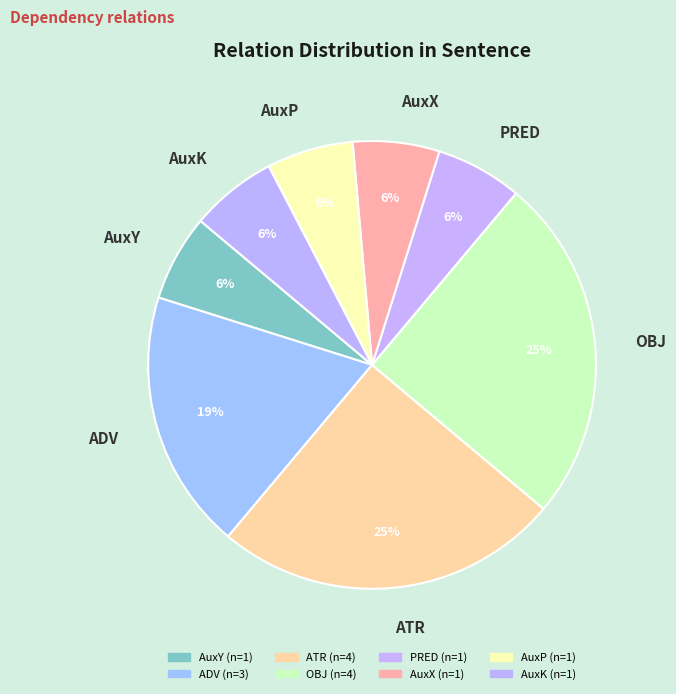

What percentage is the AuxK slice, to the nearest percent?

6%